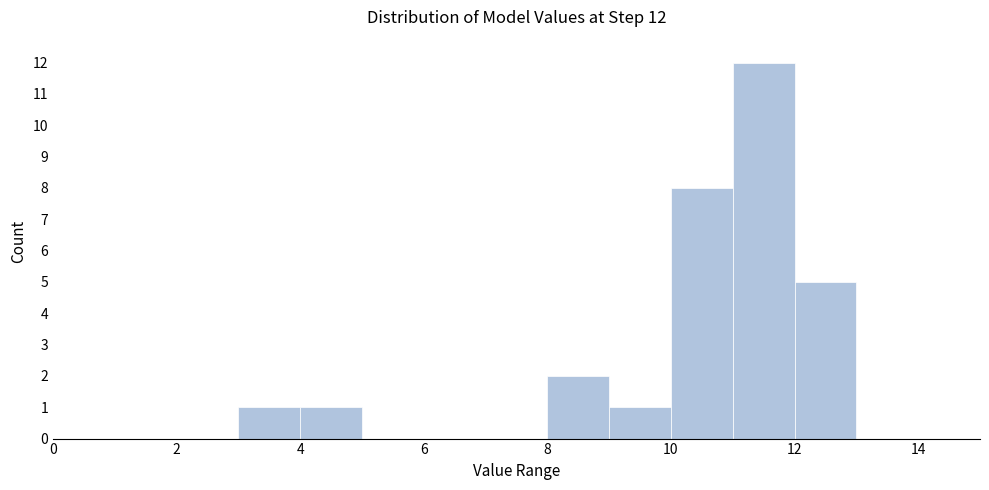

Which range on the x-axis has the tallest bar?

11 to 12